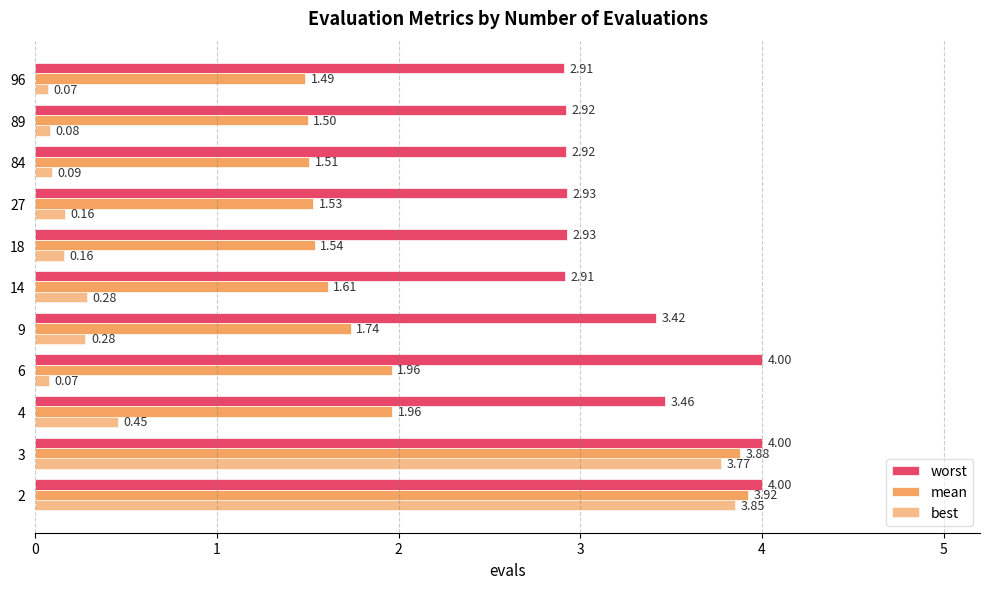

Count the number of categories in the chart.

11